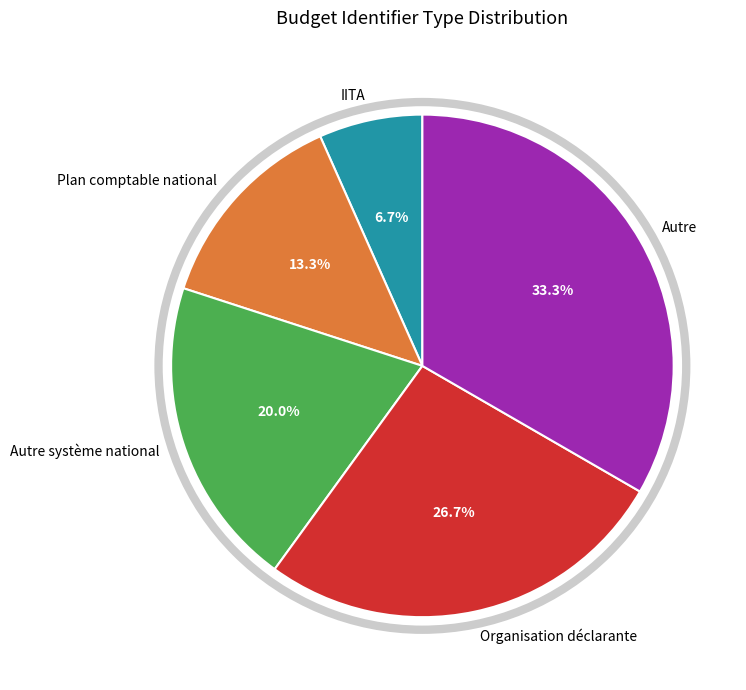

Is there any slice that represents more than half of the pie?

No